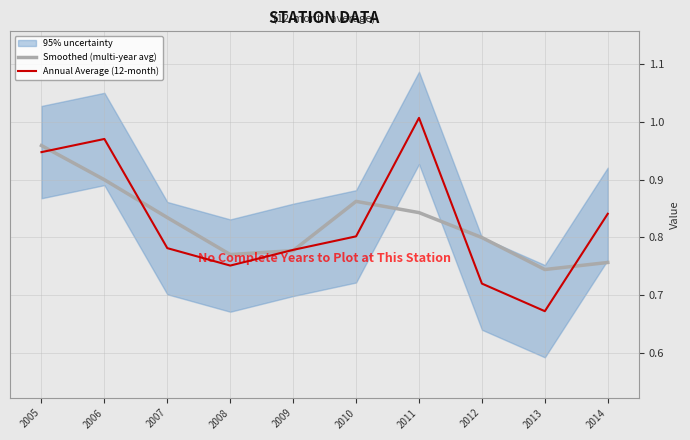

Where is Smoothed (multi-year avg) nearest to the value 0?

2013